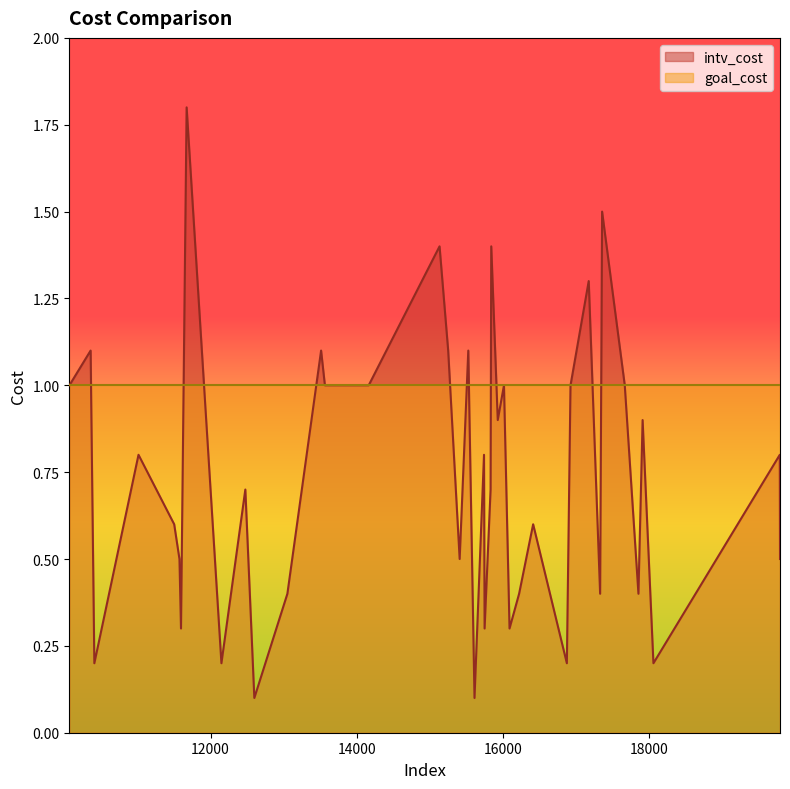

Rank the series by their maximum value, from lowest to highest.

goal_cost, intv_cost